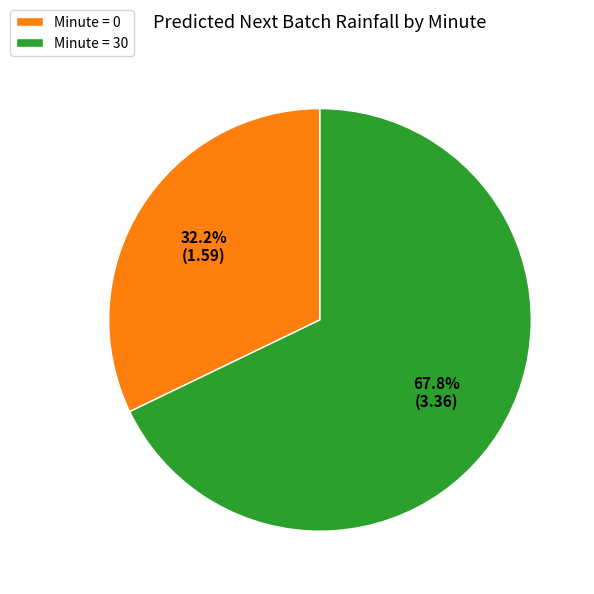

Between Minute = 0 and Minute = 30, which is larger?

Minute = 30